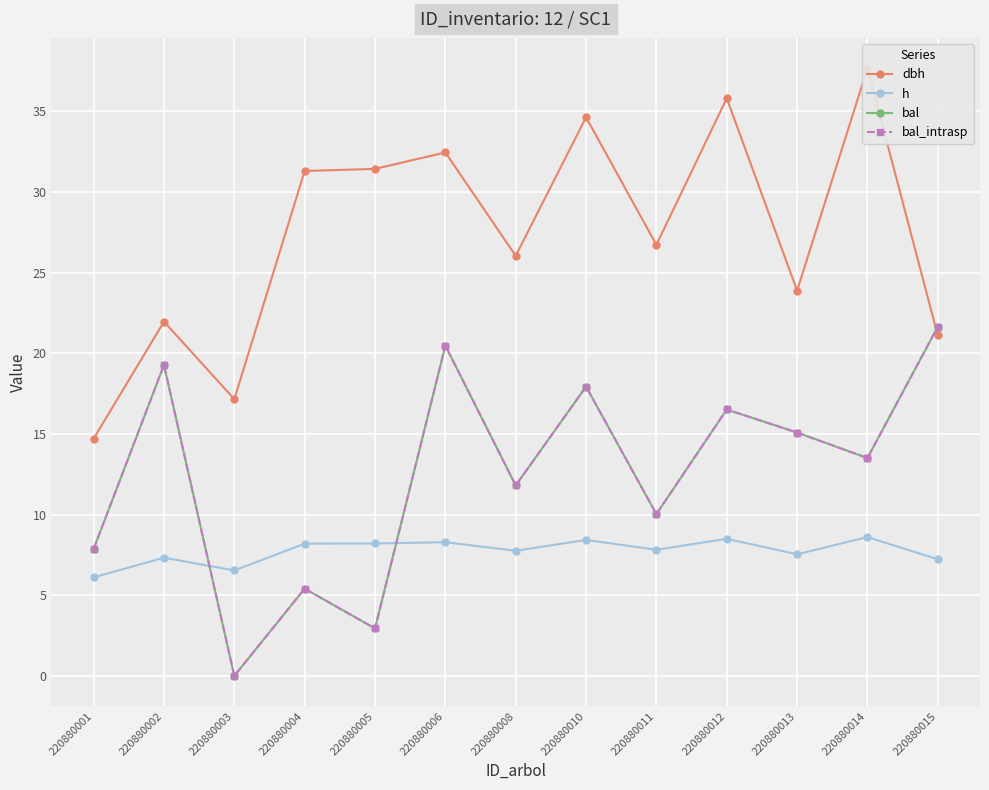

What is the value of the bal_intrasp point at the 6th from the left?

20.5